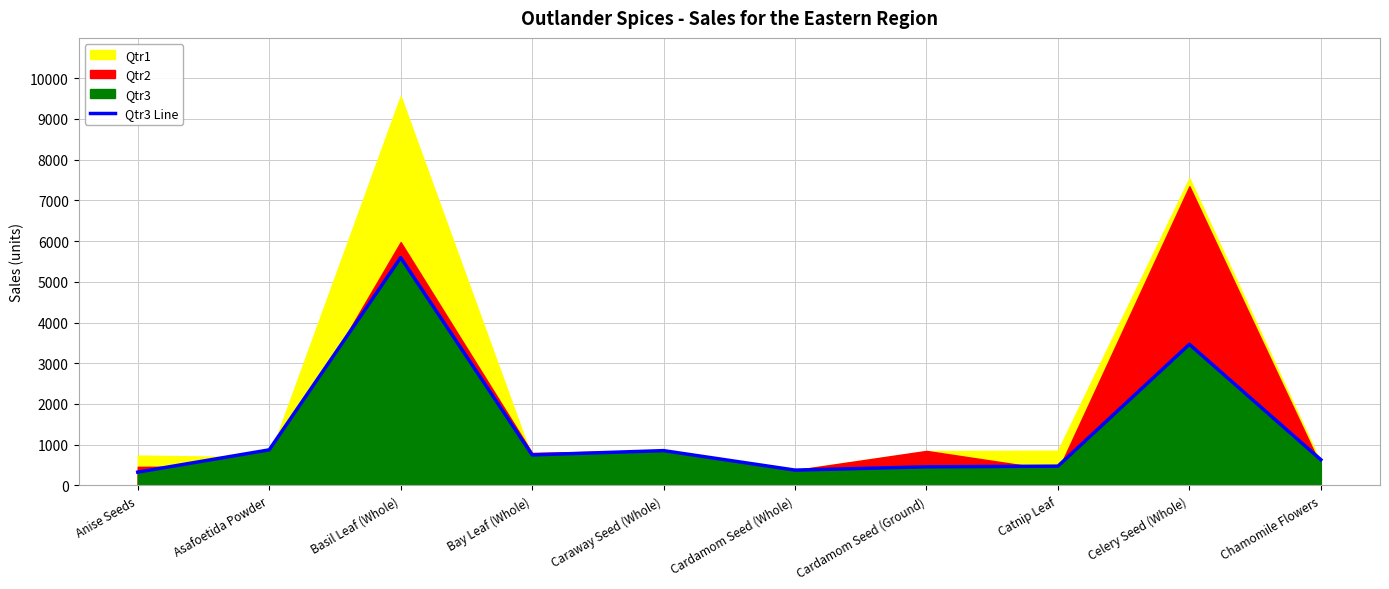

What is the difference between the maximum and minimum values?

5268